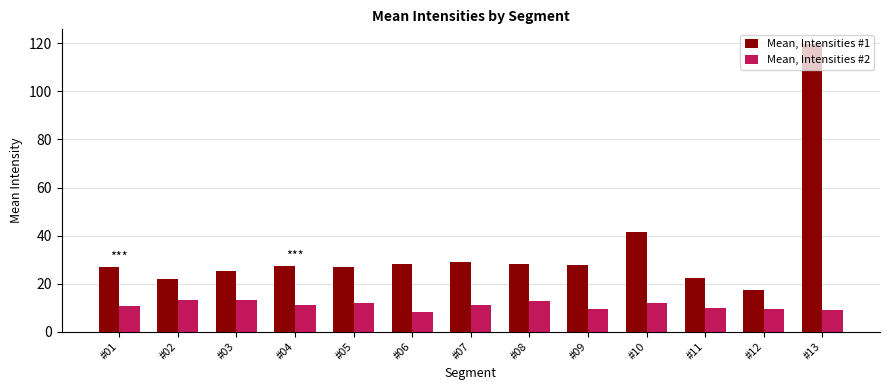

Rank the series by their maximum value, from highest to lowest.

Mean, Intensities #1, Mean, Intensities #2